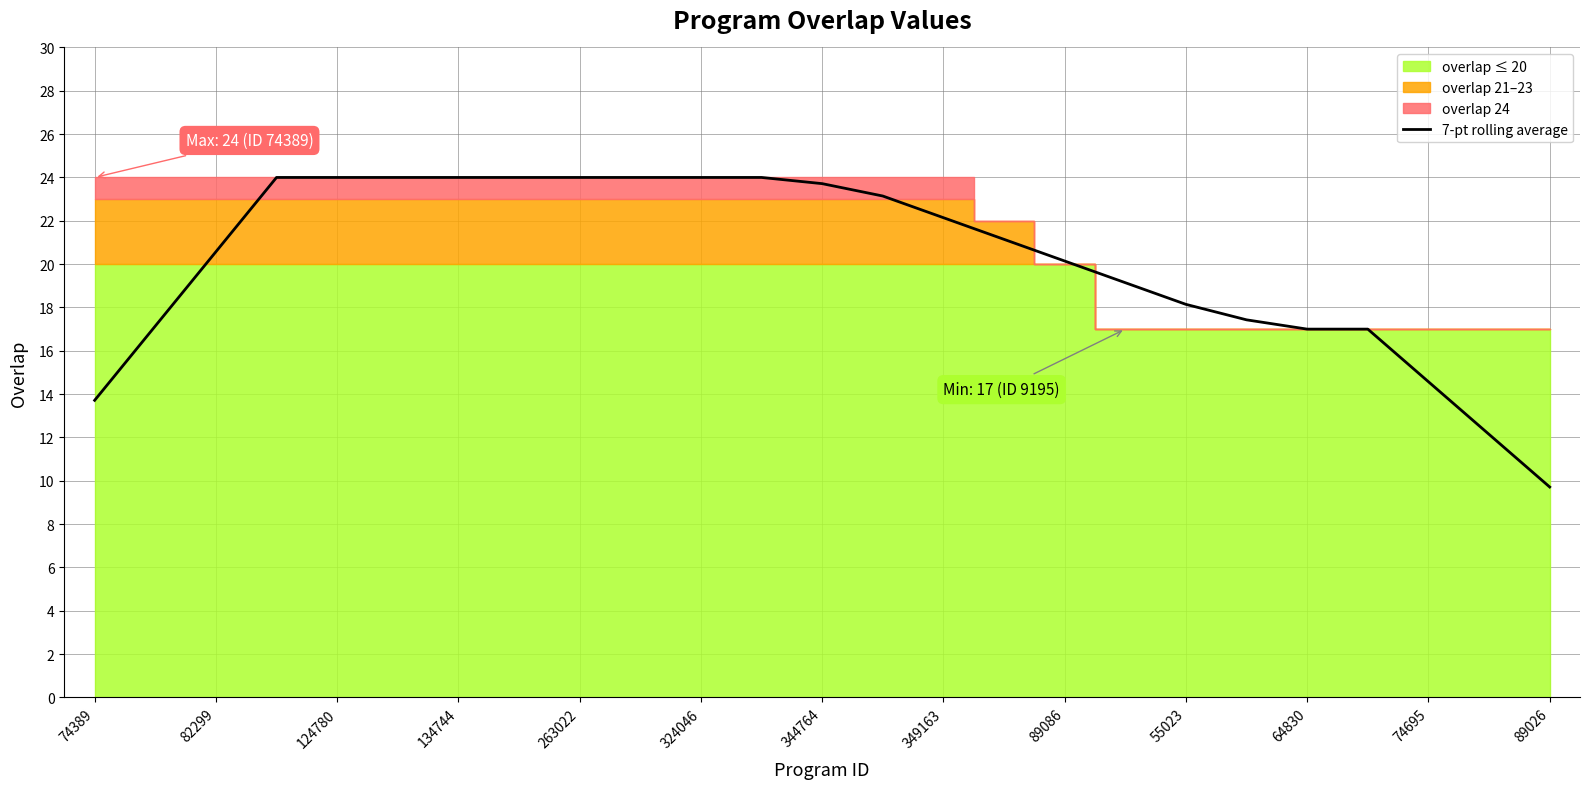

The 7-pt rolling average series shows 22.1 at 349163. True or false?

True